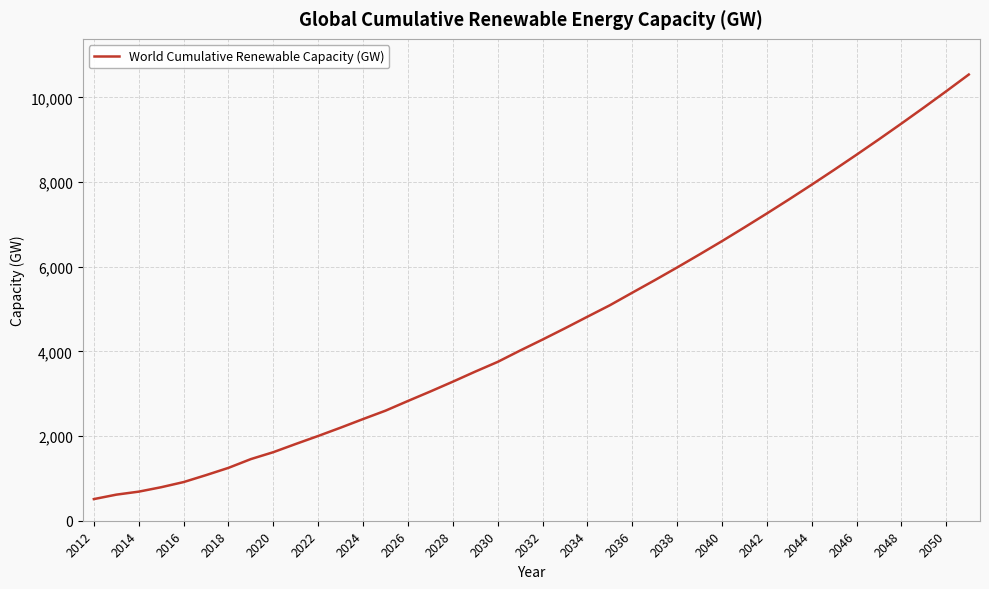

What is the difference between the maximum and minimum values?

10027.8